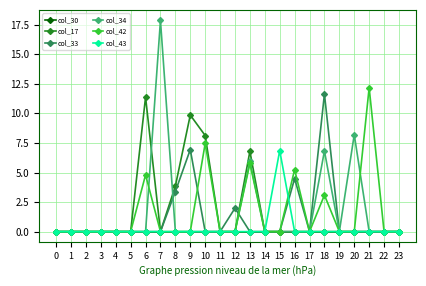

True or false: col_33 has more than 0 points higher than both neighbors.

True